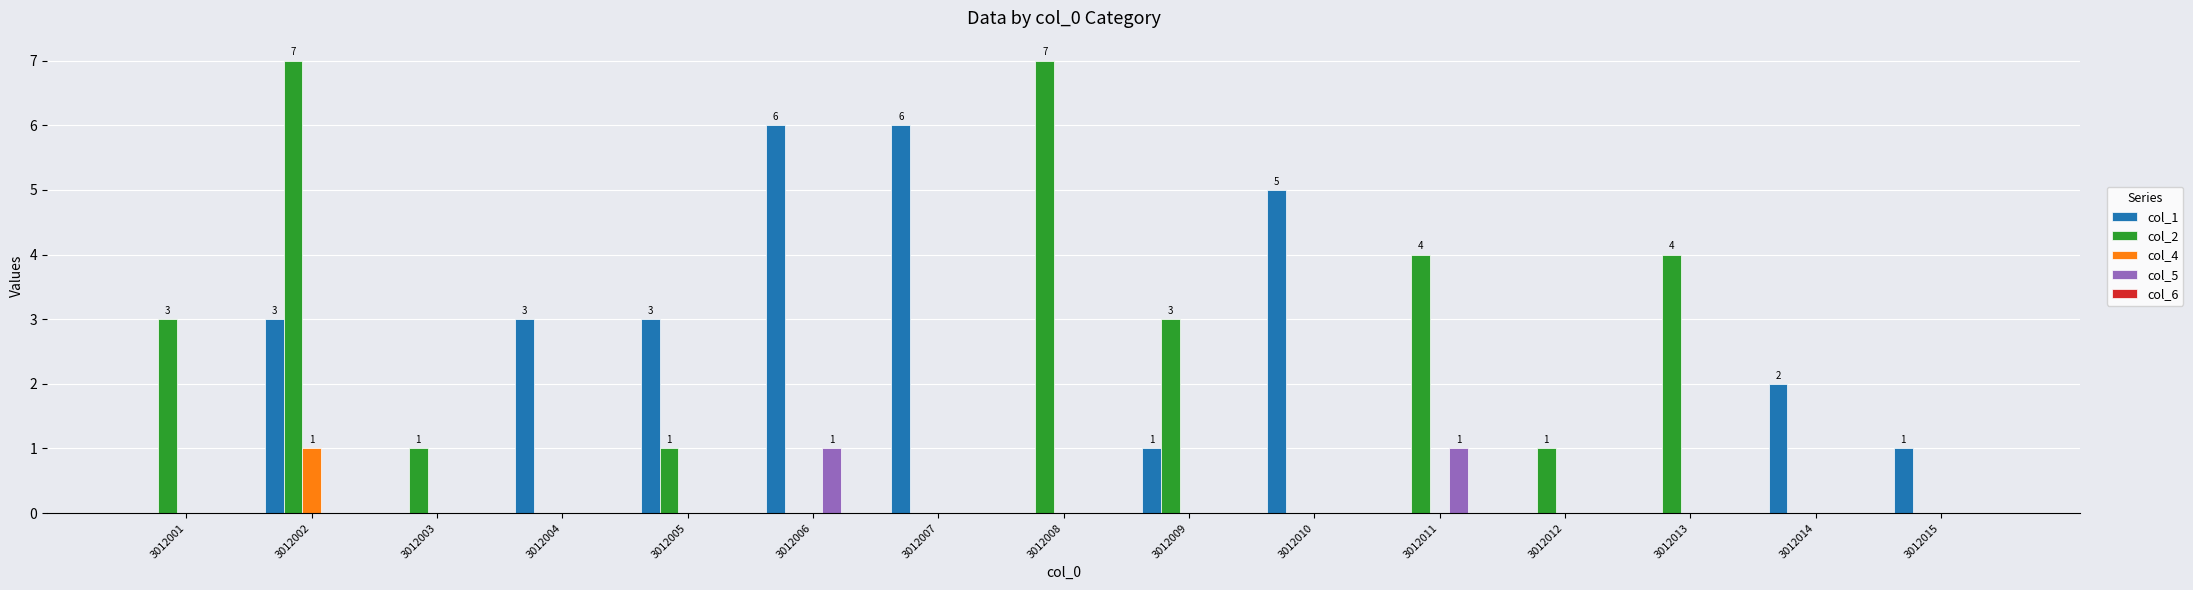

At which category is the sum across all series the highest?

3012002